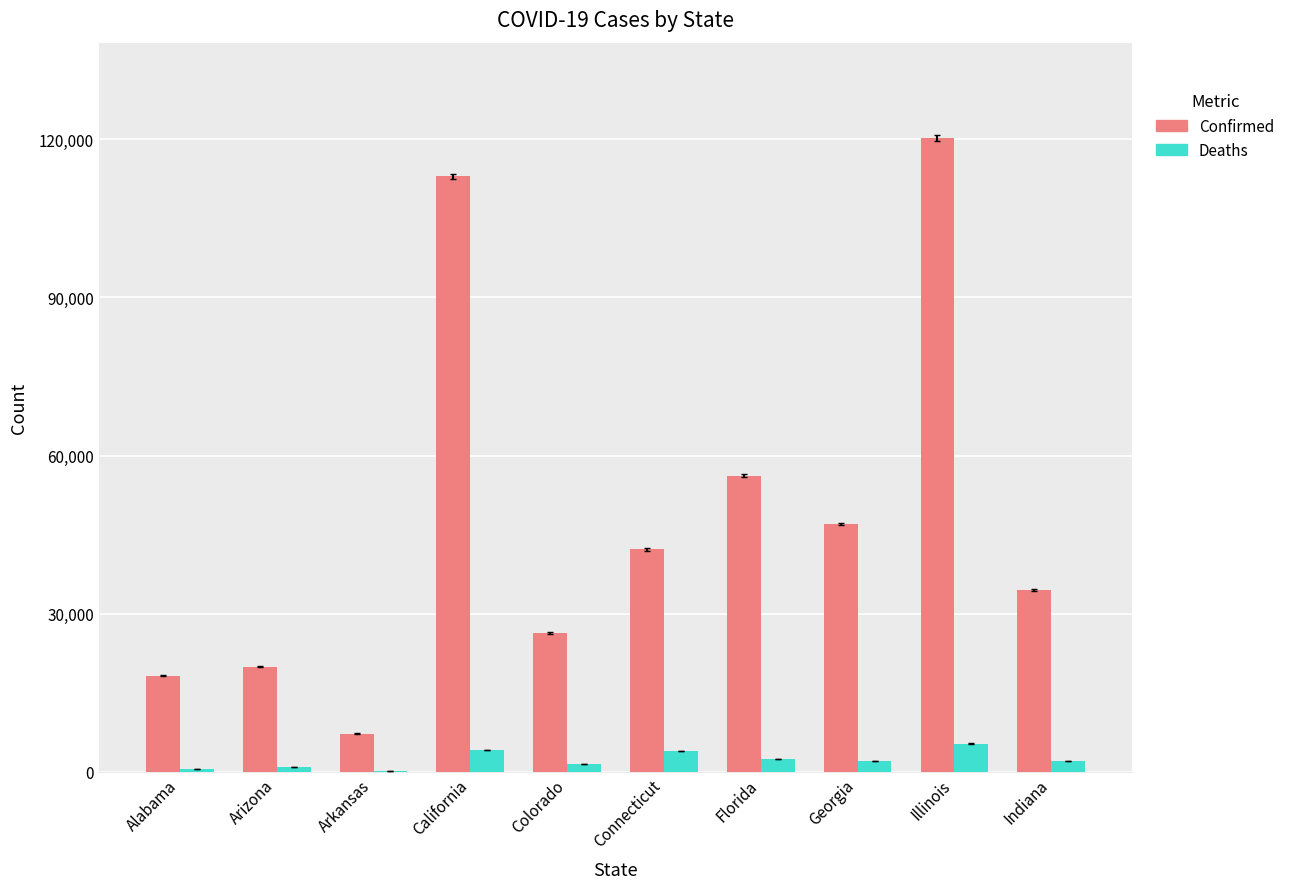

At which label is Confirmed closest to 63756?

Florida